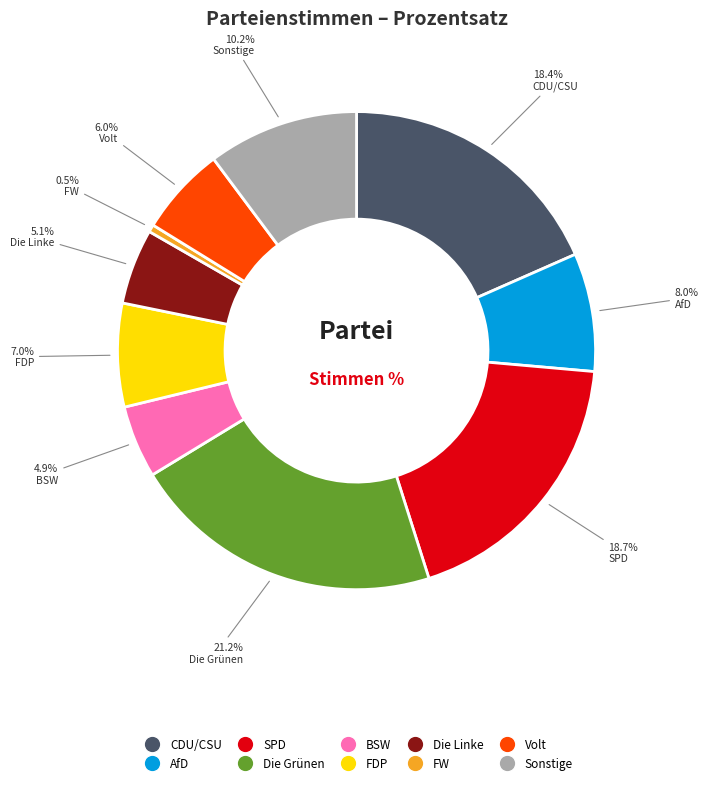

Which slice is the smallest?

FW